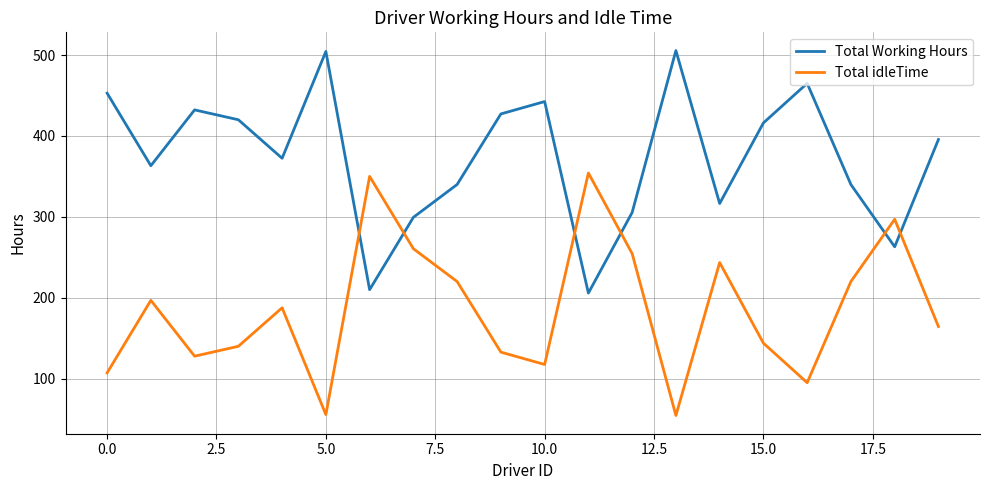

Which series ends up on top after the final intersection of Total idleTime and Total Working Hours?

Total Working Hours